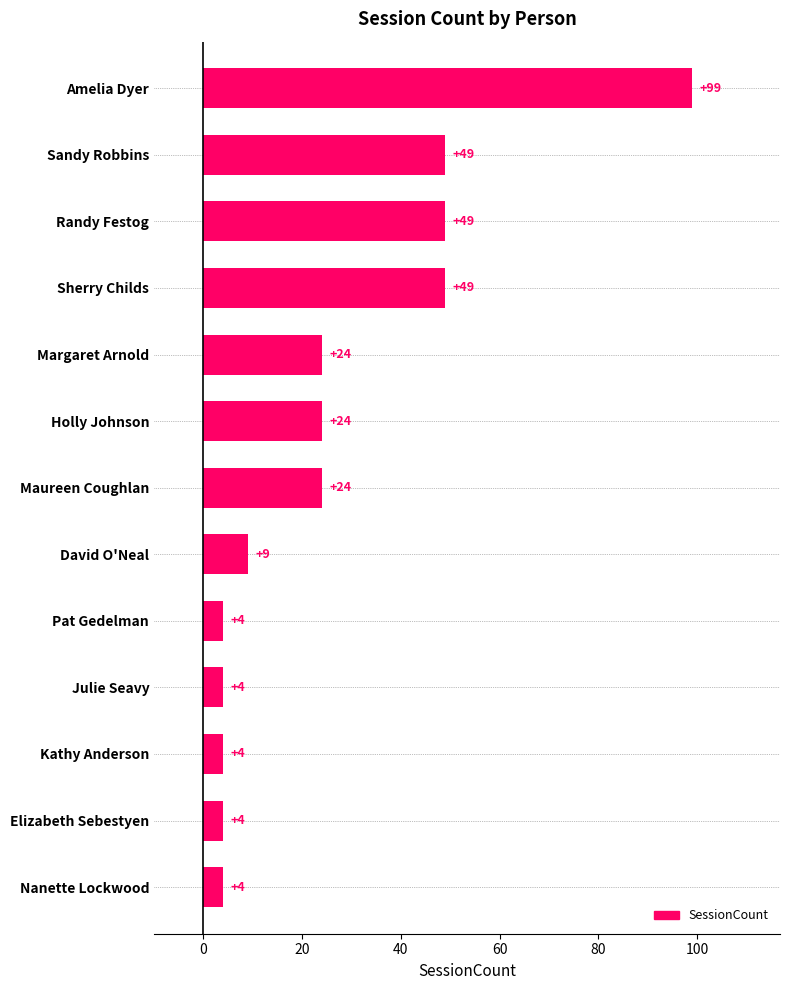

What is the difference between the maximum and minimum values?

95